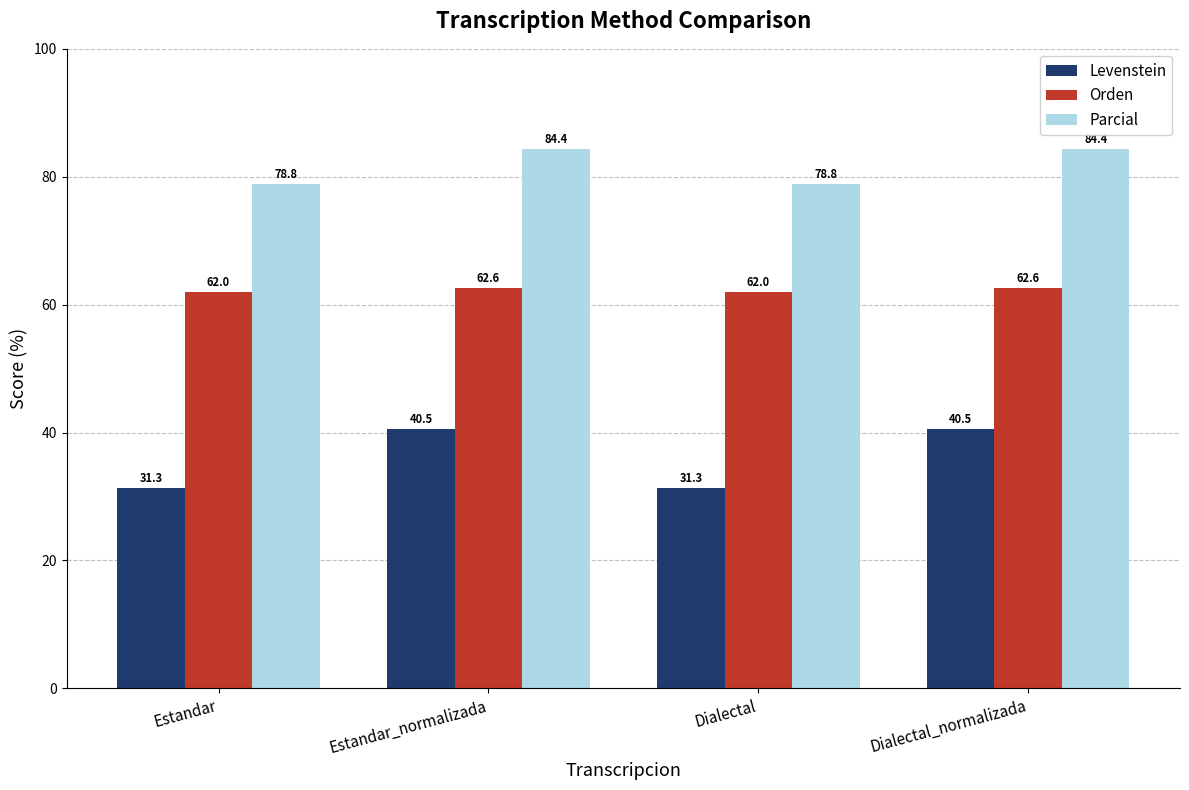

What is the sum of the Levenstein values at Estandar and Dialectal_normalizada?

71.8